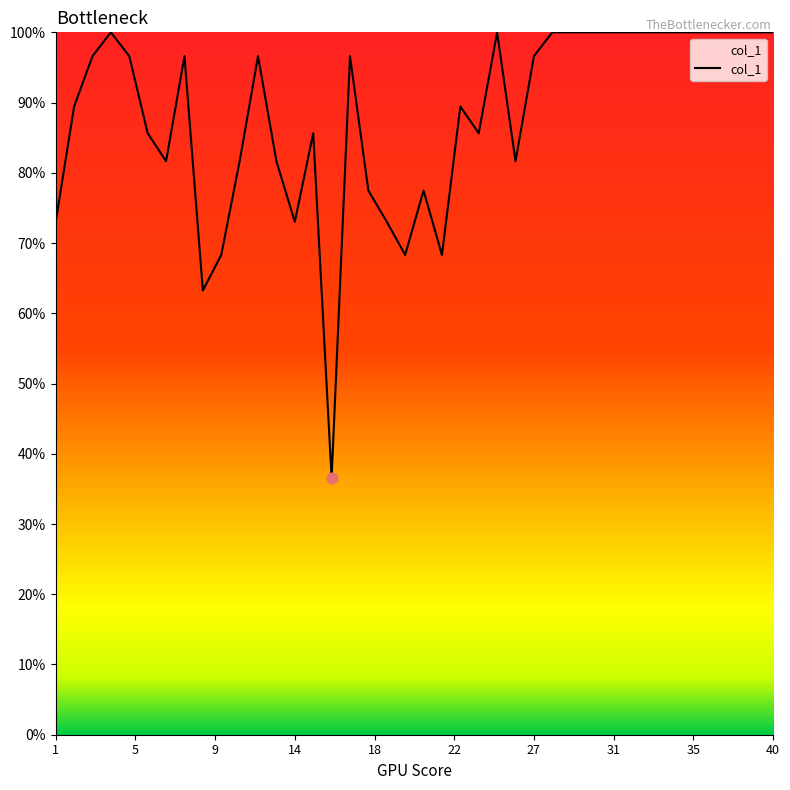

What is the difference between the maximum and minimum values?

63.5